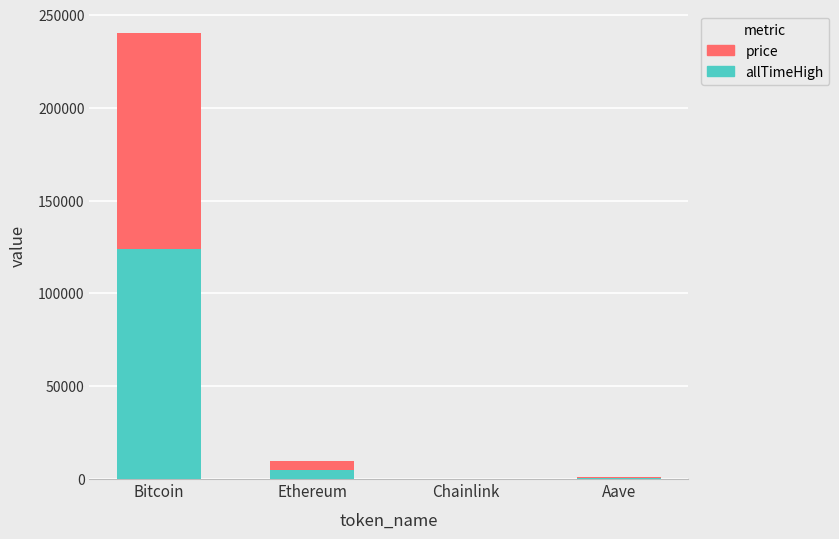

What is the sum of all allTimeHigh values?

129788.4